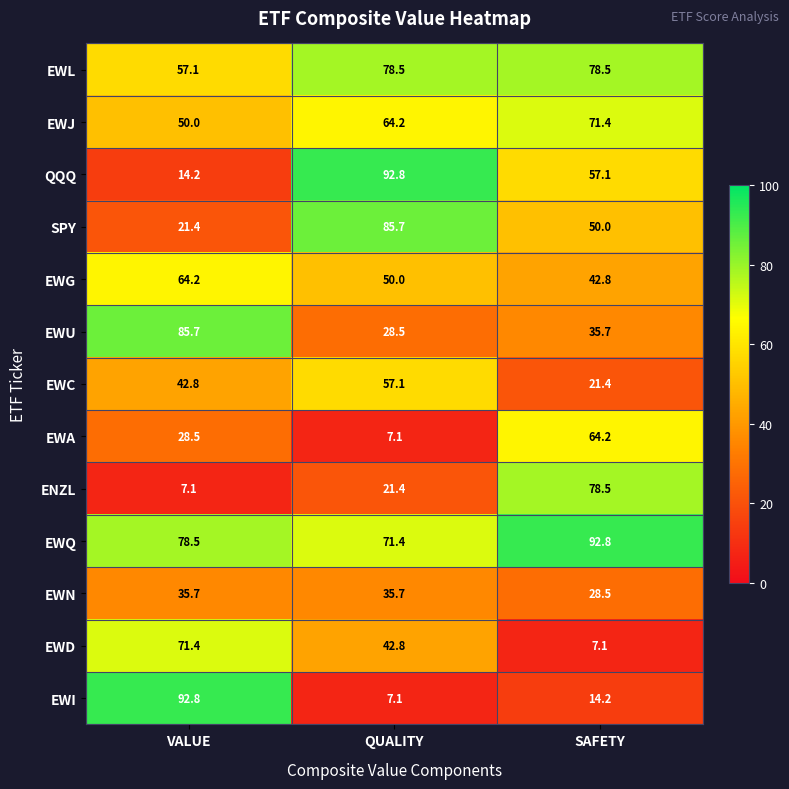

List the labels in order of QQQ value, smallest first.

VALUE, SAFETY, QUALITY